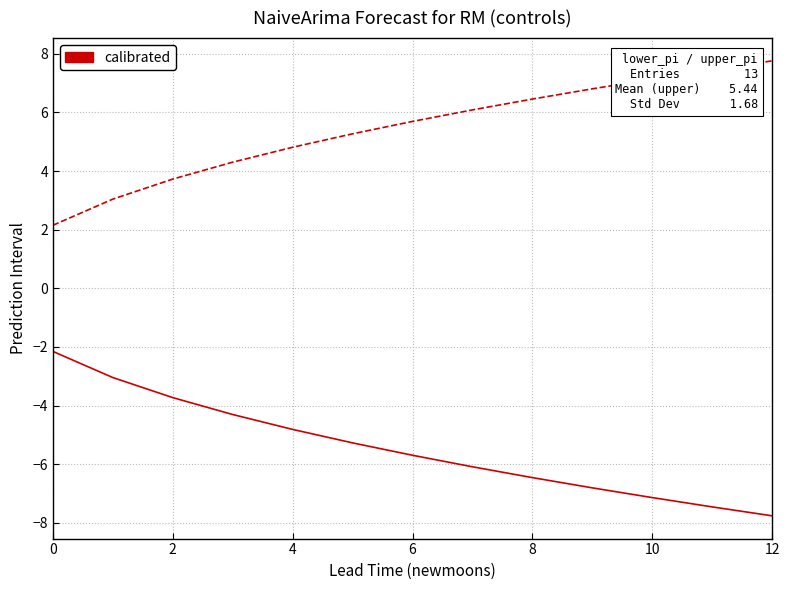

What is the smallest value displayed?

-7.8